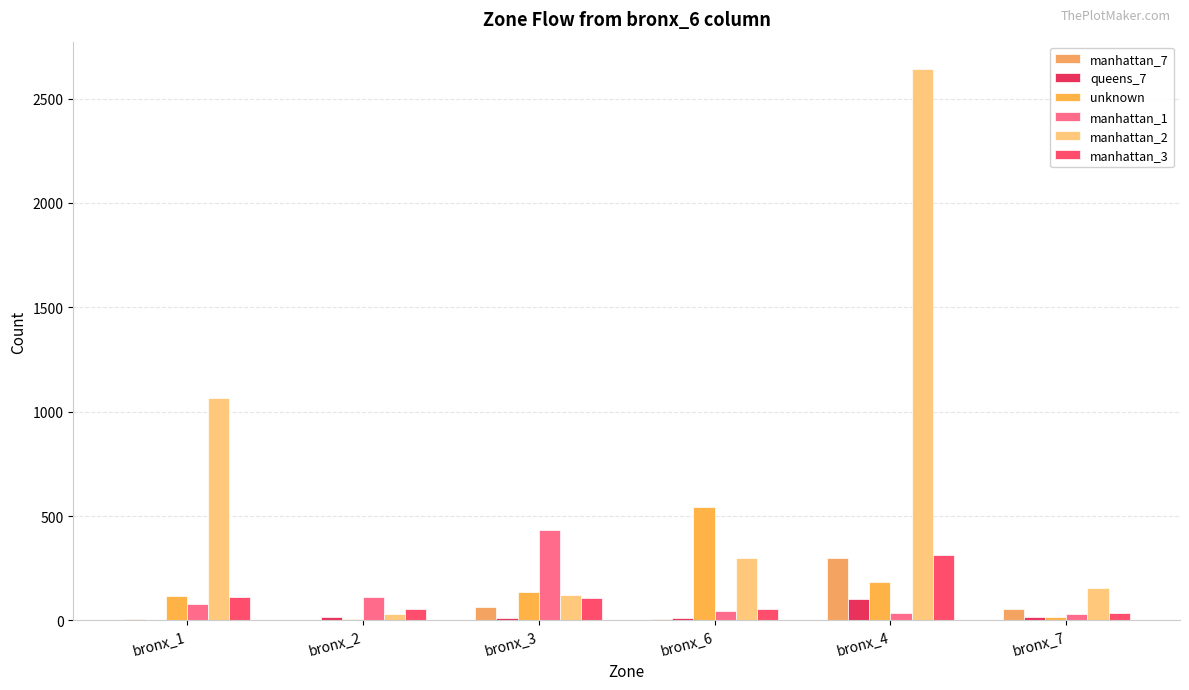

At how many categories does at least one series exceed 2298?

1